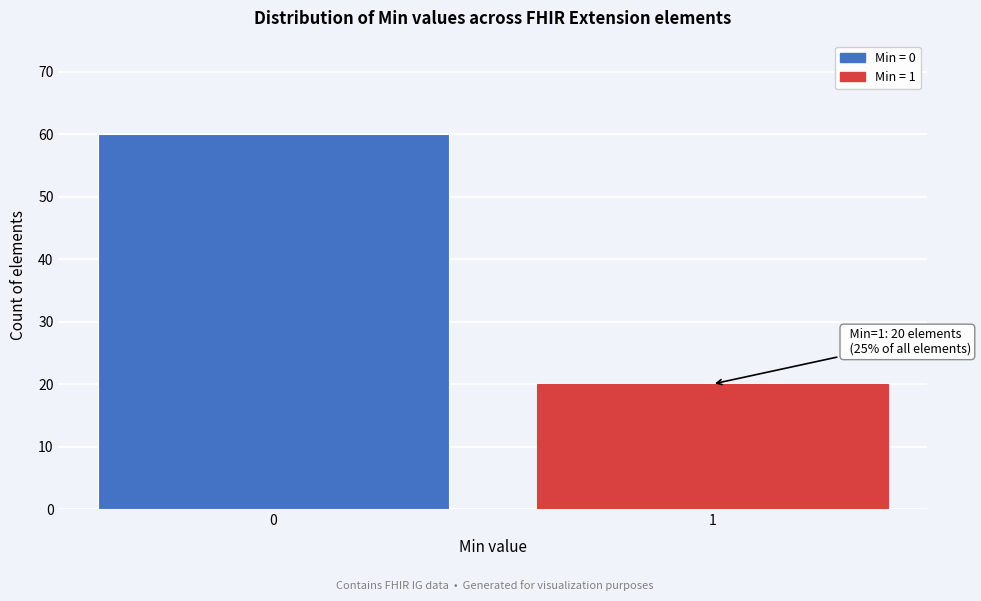

Reading left to right, extract all data points from this chart.

60	20